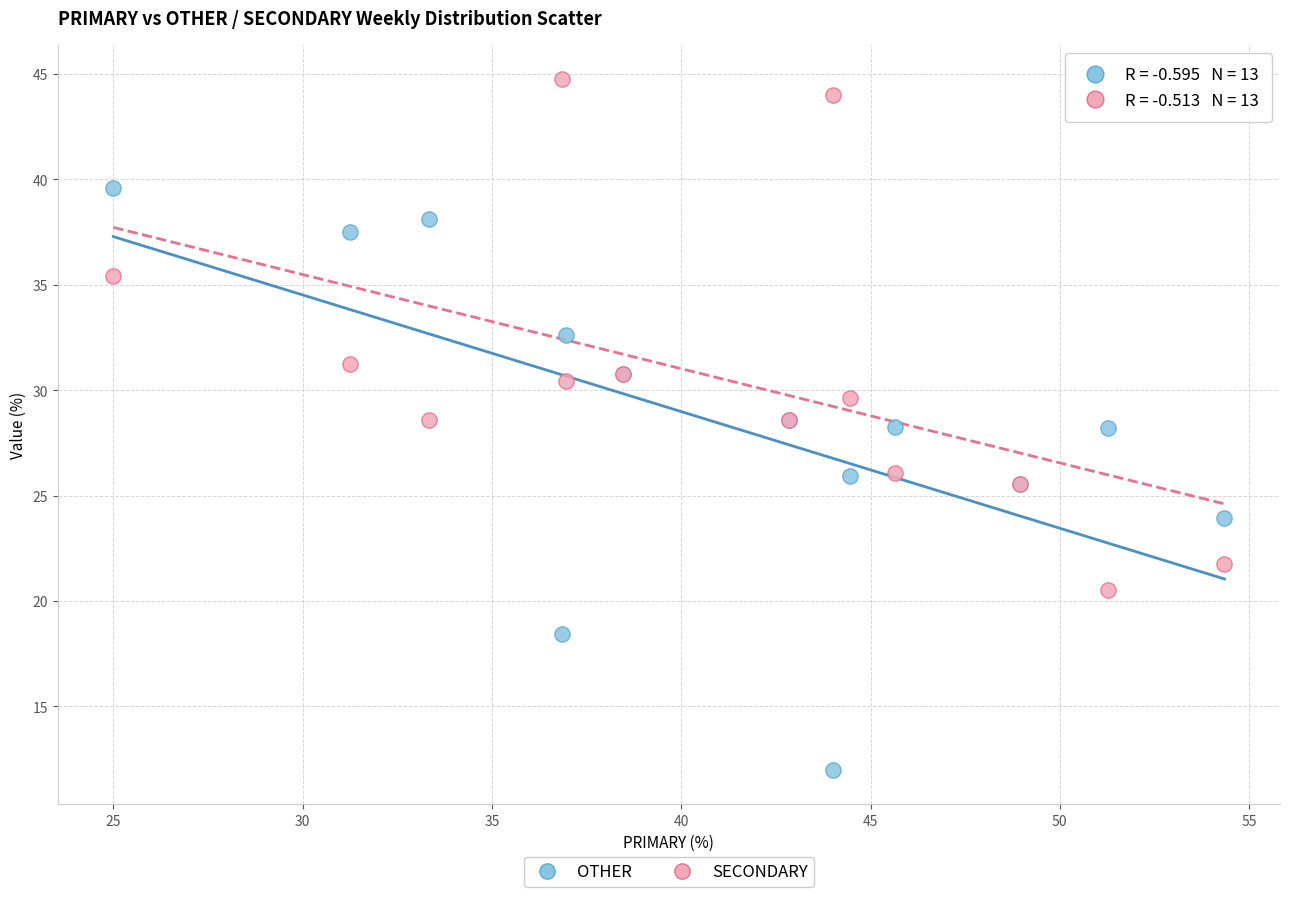

Which series contains the highest Y value?

SECONDARY